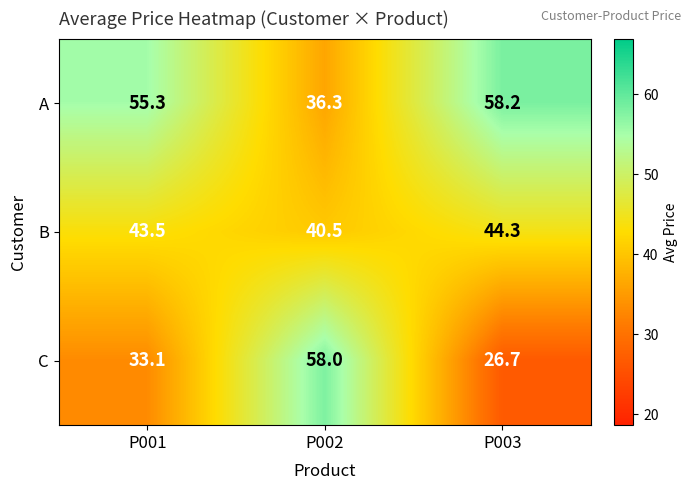

Which series has the largest range (max minus min)?

C